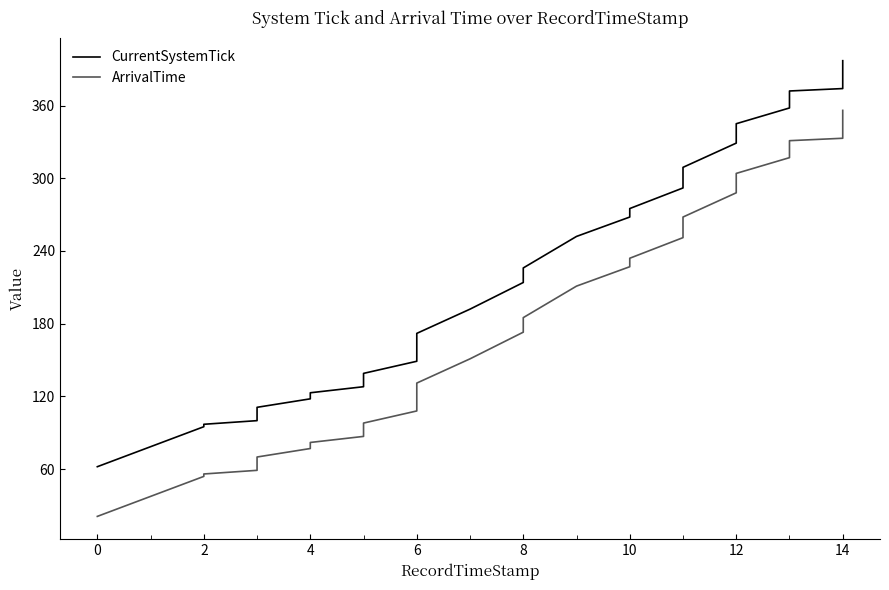

What is the difference between the maximum and minimum values in the ArrivalTime series?

335